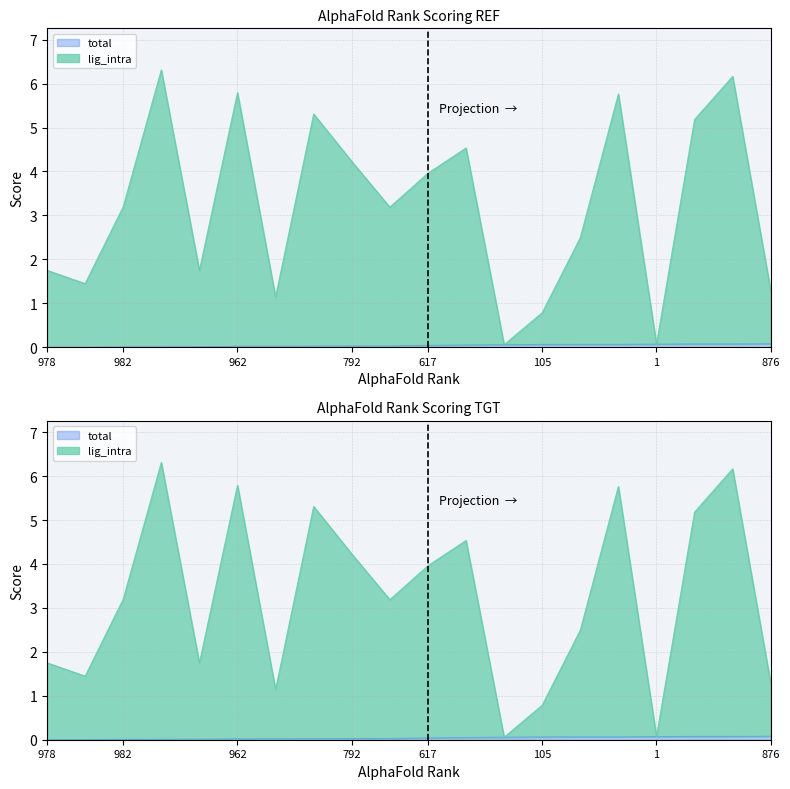

Where is total nearest to the value 0?

978